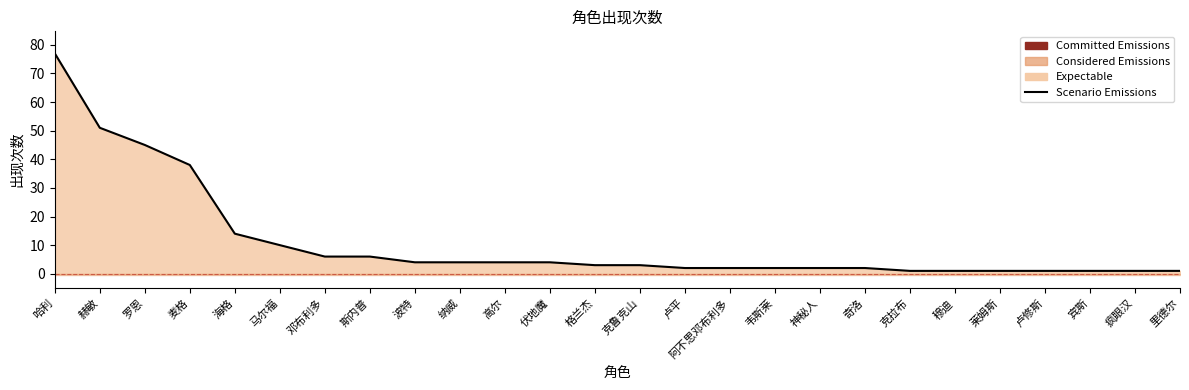

Reading left to right, list all the values displayed in this chart.

哈利=77	赫敏=51	罗恩=45	麦格=38	海格=14	马尔福=10	邓布利多=6	斯内普=6	波特=4	纳威=4	高尔=4	伏地魔=4	格兰杰=3	克鲁克山=3	卢平=2	阿不思邓布利多=2	韦斯莱=2	神秘人=2	奇洛=2	克拉布=1	穆迪=1	莱姆斯=1	卢修斯=1	宾斯=1	疯眼汉=1	里德尔=1